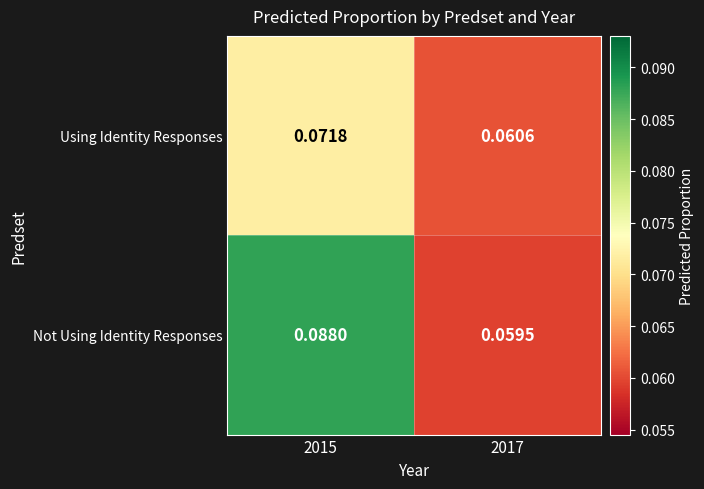

Is the value of Not Using Identity Responses at 2015 greater than the value of Using Identity Responses at 2017?

Yes